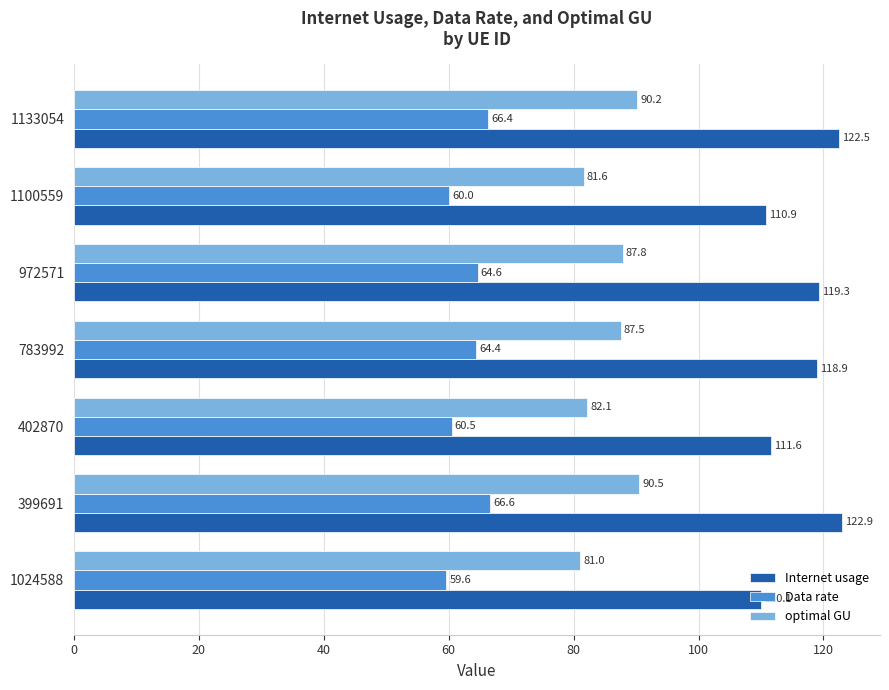

Is the value of Internet usage at 402870 greater than the value of optimal GU at 1024588?

Yes